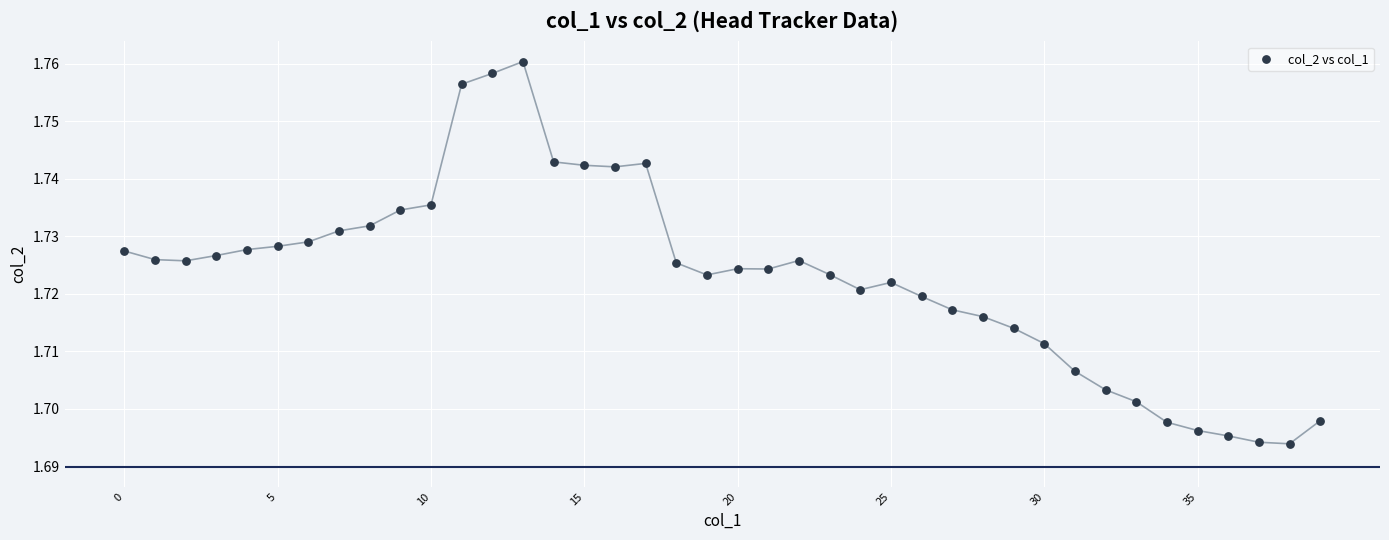

How many points are shown in the scatter plot?

40